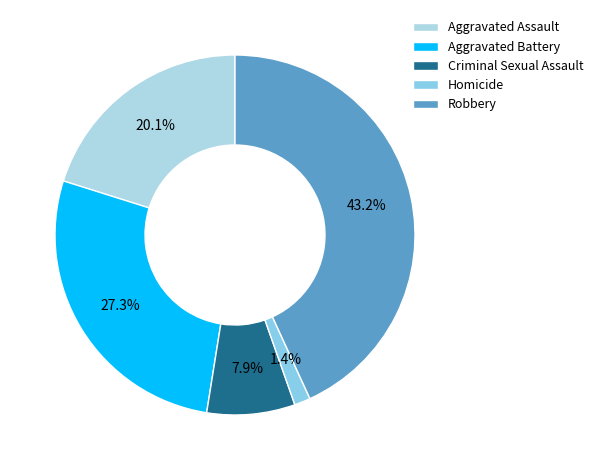

Is there a majority slice in this chart?

No